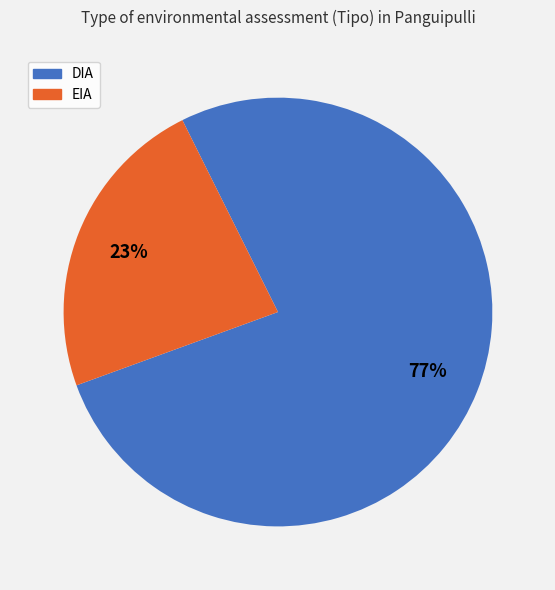

To the nearest percent, what percentage of the pie is DIA?

77%